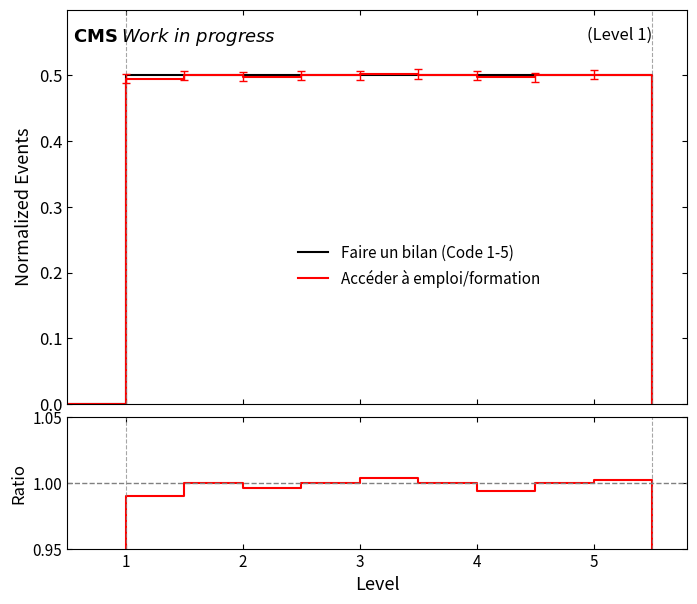

What is the maximum value for Faire un bilan (Code 1-5)?

0.5